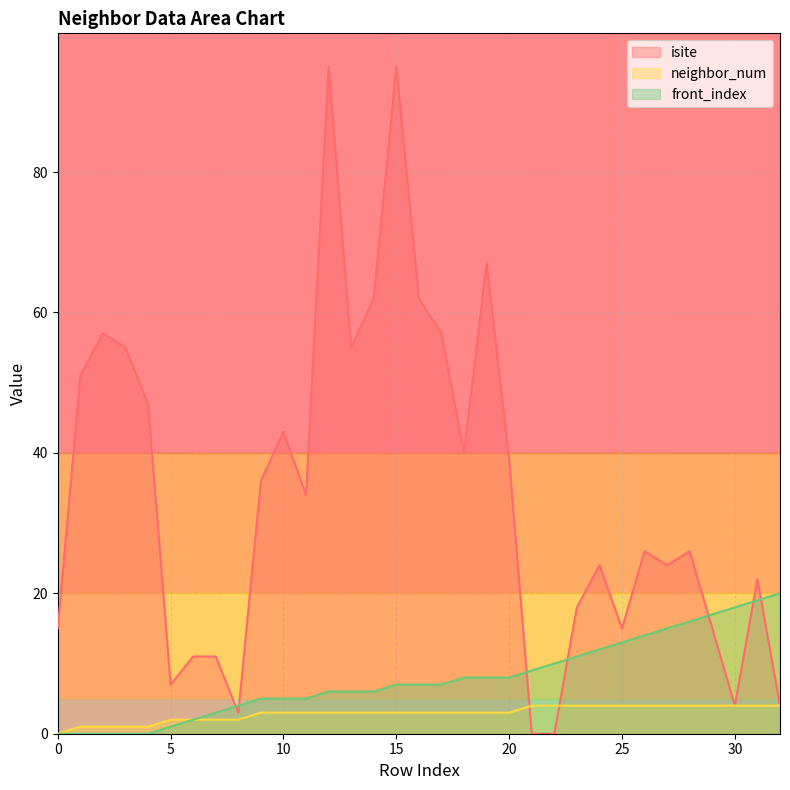

What is the difference between the second highest and minimum values in the neighbor_num series?

4